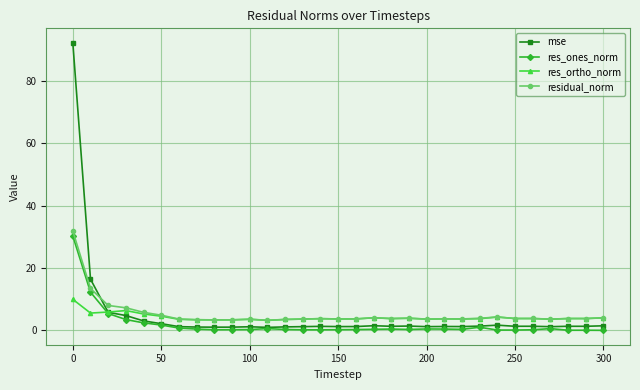

What is the minimum value for residual_norm?

3.2